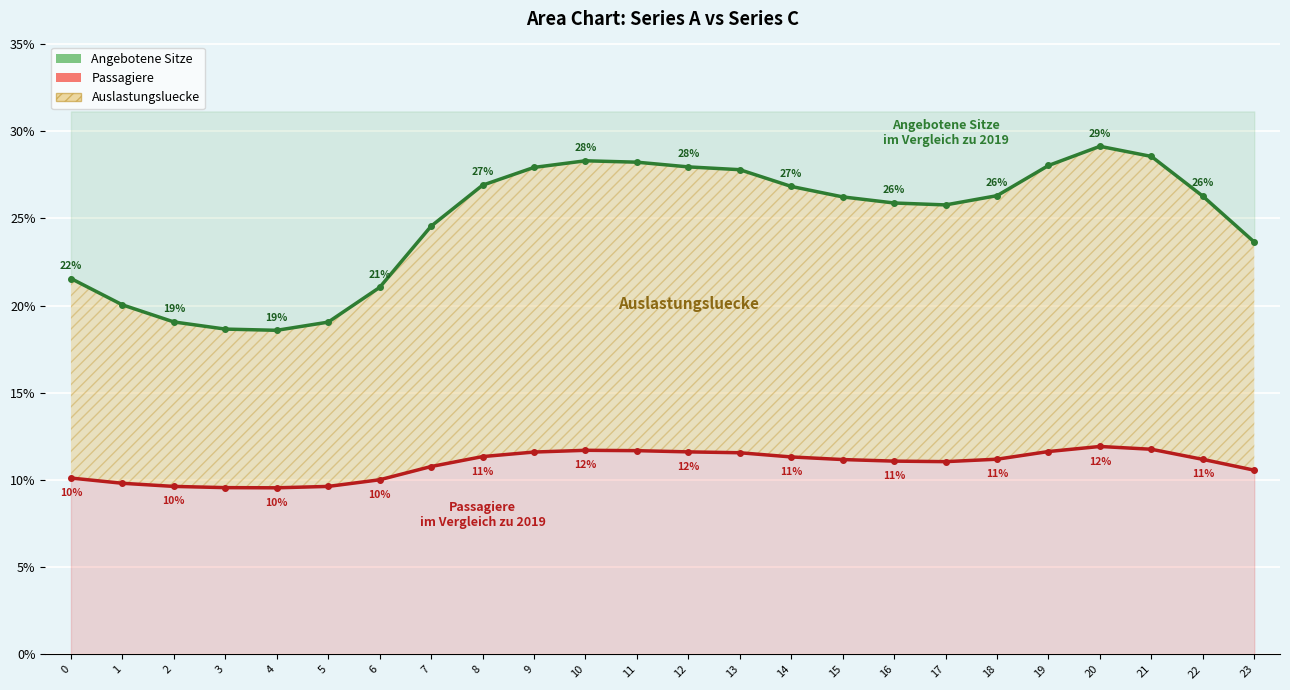

Reading right to left, extract all data points from this chart.

Angebotene Sitze: 23.6	26.3	28.6	29.1	28.0	26.3	25.8	25.9	26.2	26.8	27.8	27.9	28.2	28.3	27.9	26.9	24.6	21.0	19.1	18.6	18.6	19.1	20.0	21.6
Passagiere: 10.6	11.2	11.8	11.9	11.6	11.2	11.1	11.1	11.2	11.3	11.6	11.6	11.7	11.7	11.6	11.3	10.8	10.0	9.6	9.6	9.6	9.6	9.8	10.1